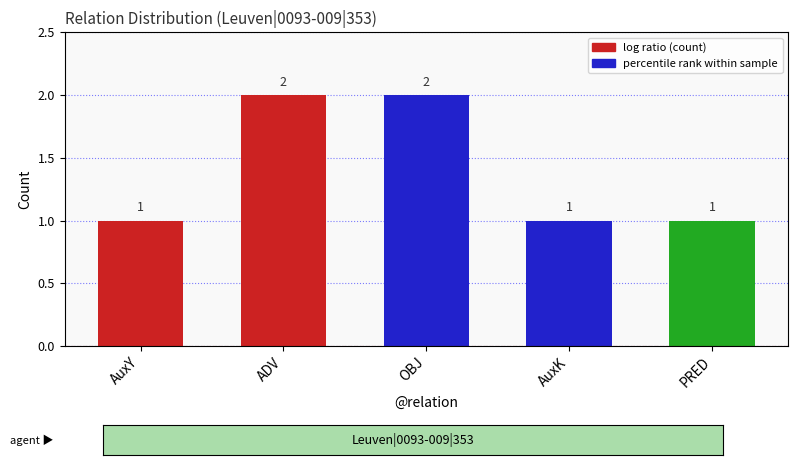

How many values exceed 1?

2